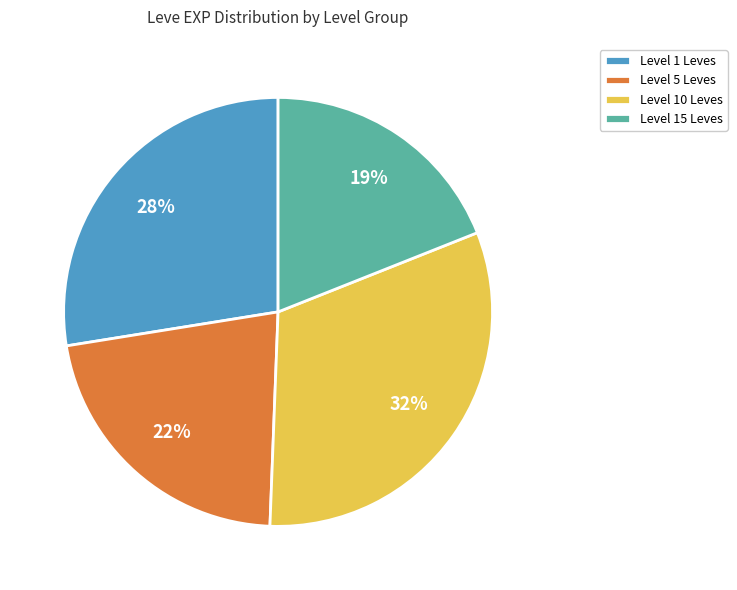

Count the number of slices in the pie.

4